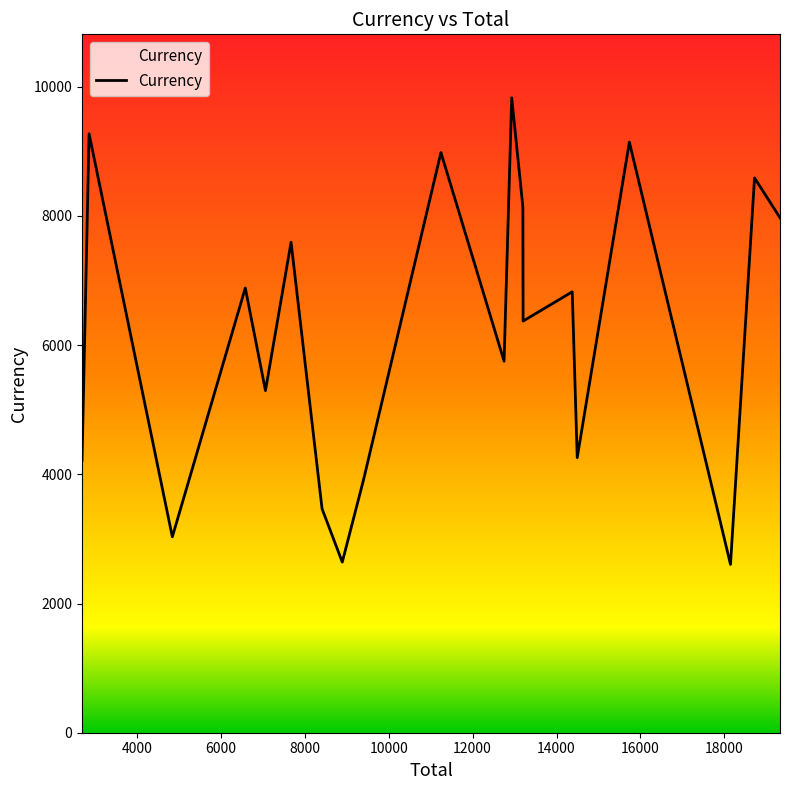

What is the minimum value shown in the chart?

2605.0